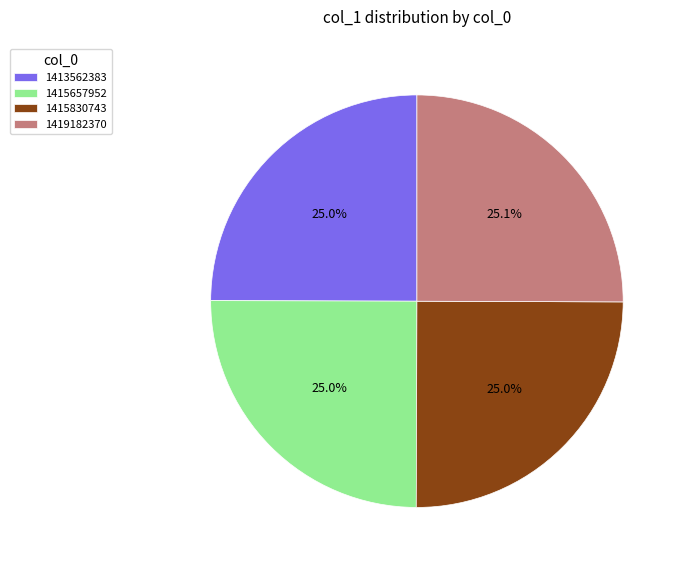

What percentage is the 1415657952 slice, to the nearest percent?

25%